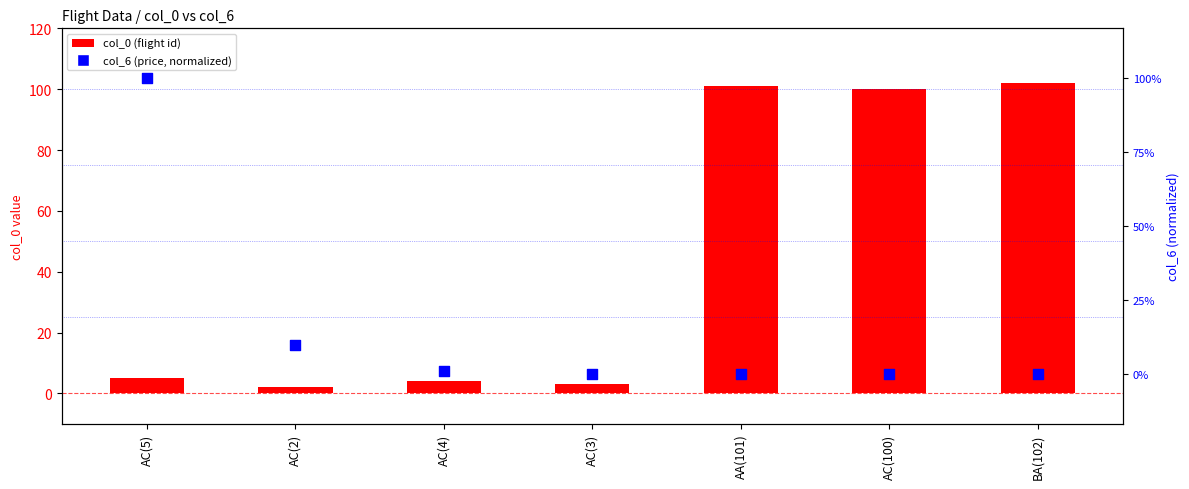

Which series contains the lowest Y value?

col_6